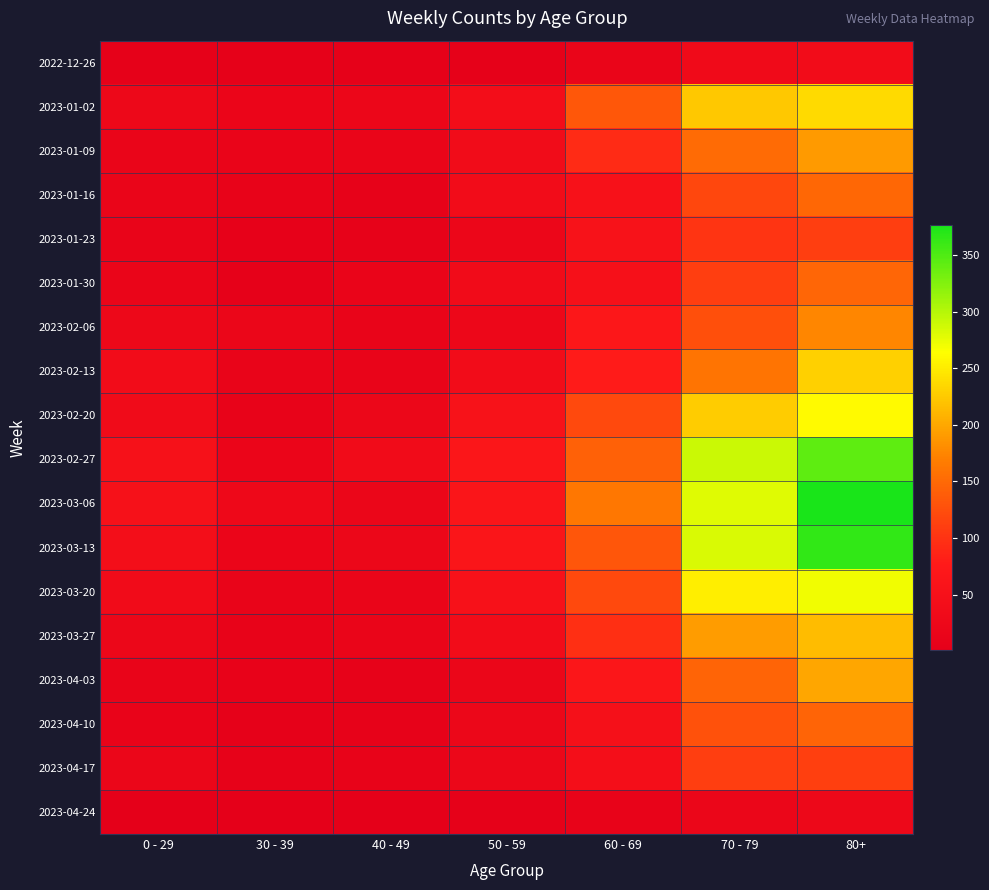

Reading right to left, list all the values displayed in this chart.

2022-12-26: 80+=38	70 - 79=32	60 - 69=16	50 - 59=5	40 - 49=4	30 - 39=5	0 - 29=4
2023-01-02: 80+=237	70 - 79=223	60 - 69=134	50 - 59=41	40 - 49=21	30 - 39=18	0 - 29=25
2023-01-09: 80+=189	70 - 79=152	60 - 69=93	50 - 59=37	40 - 49=16	30 - 39=15	0 - 29=17
2023-01-16: 80+=149	70 - 79=119	60 - 69=53	50 - 59=38	40 - 49=8	30 - 39=11	0 - 29=17
2023-01-23: 80+=111	70 - 79=102	60 - 69=54	50 - 59=21	40 - 49=8	30 - 39=6	0 - 29=14
2023-01-30: 80+=147	70 - 79=110	60 - 69=50	50 - 59=36	40 - 49=15	30 - 39=4	0 - 29=16
2023-02-06: 80+=175	70 - 79=127	60 - 69=69	50 - 59=24	40 - 49=14	30 - 39=20	0 - 29=25
2023-02-13: 80+=229	70 - 79=161	60 - 69=78	50 - 59=38	40 - 49=13	30 - 39=14	0 - 29=38
2023-02-20: 80+=260	70 - 79=226	60 - 69=121	50 - 59=54	40 - 49=22	30 - 39=10	0 - 29=34
2023-02-27: 80+=342	70 - 79=290	60 - 69=142	50 - 59=66	40 - 49=35	30 - 39=18	0 - 29=52
2023-03-06: 80+=377	70 - 79=280	60 - 69=164	50 - 59=64	40 - 49=19	30 - 39=27	0 - 29=52
2023-03-13: 80+=365	70 - 79=282	60 - 69=132	50 - 59=64	40 - 49=23	30 - 39=18	0 - 29=43
2023-03-20: 80+=271	70 - 79=252	60 - 69=120	50 - 59=53	40 - 49=16	30 - 39=13	0 - 29=36
2023-03-27: 80+=214	70 - 79=191	60 - 69=97	50 - 59=39	40 - 49=16	30 - 39=11	0 - 29=22
2023-04-03: 80+=198	70 - 79=145	60 - 69=67	50 - 59=20	40 - 49=7	30 - 39=9	0 - 29=13
2023-04-10: 80+=146	70 - 79=128	60 - 69=48	50 - 59=22	40 - 49=8	30 - 39=4	0 - 29=12
2023-04-17: 80+=112	70 - 79=111	60 - 69=45	50 - 59=22	40 - 49=11	30 - 39=7	0 - 29=19
2023-04-24: 80+=25	70 - 79=19	60 - 69=10	50 - 59=4	40 - 49=1	30 - 39=2	0 - 29=2